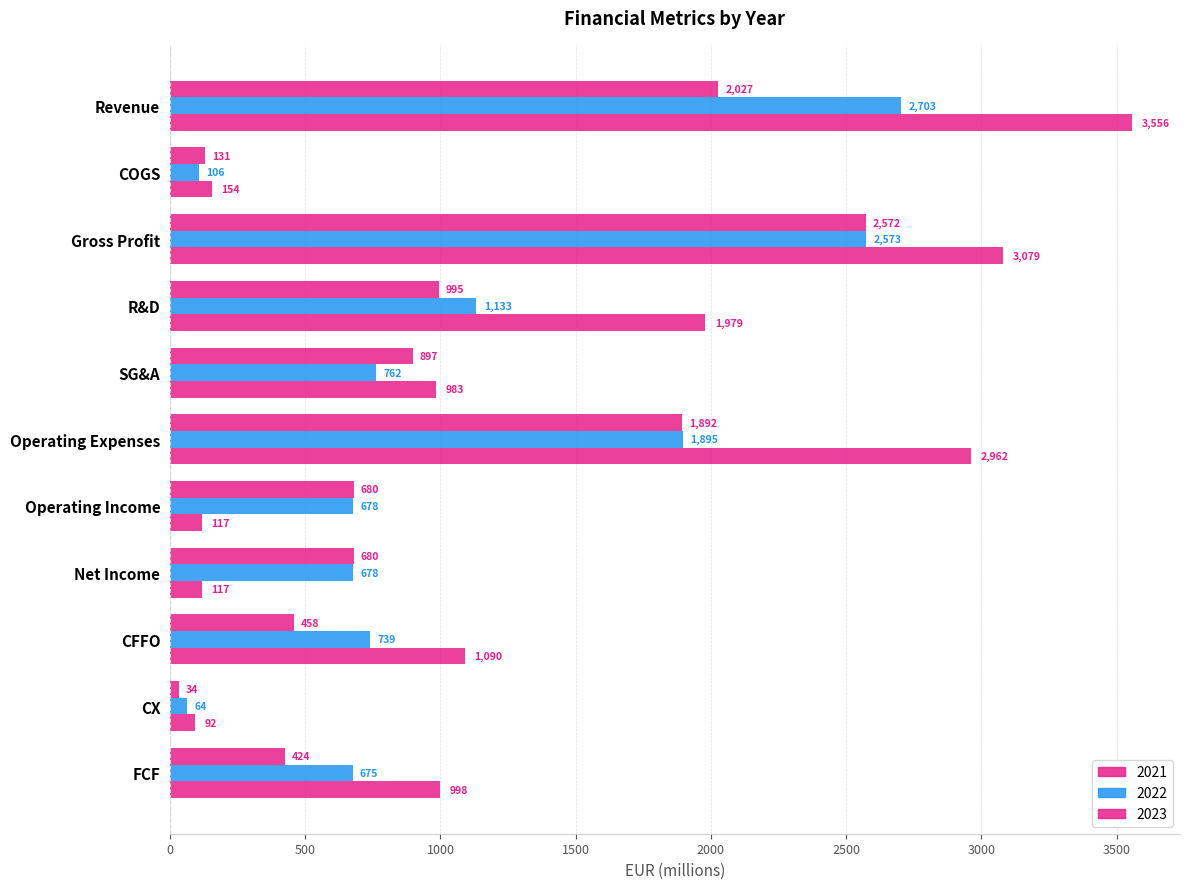

How many distinct data groups are displayed?

3